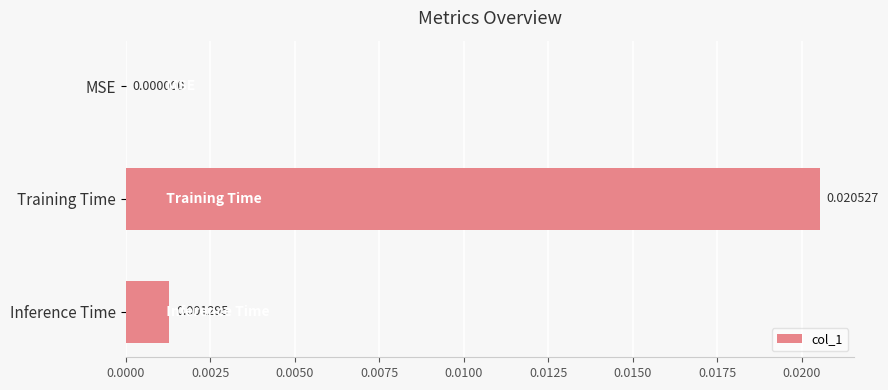

Are the bars horizontal?

Yes